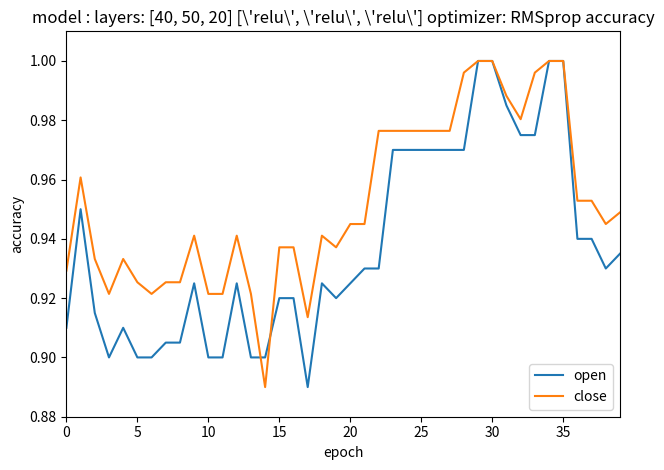

Which series has the largest total across all categories?

close